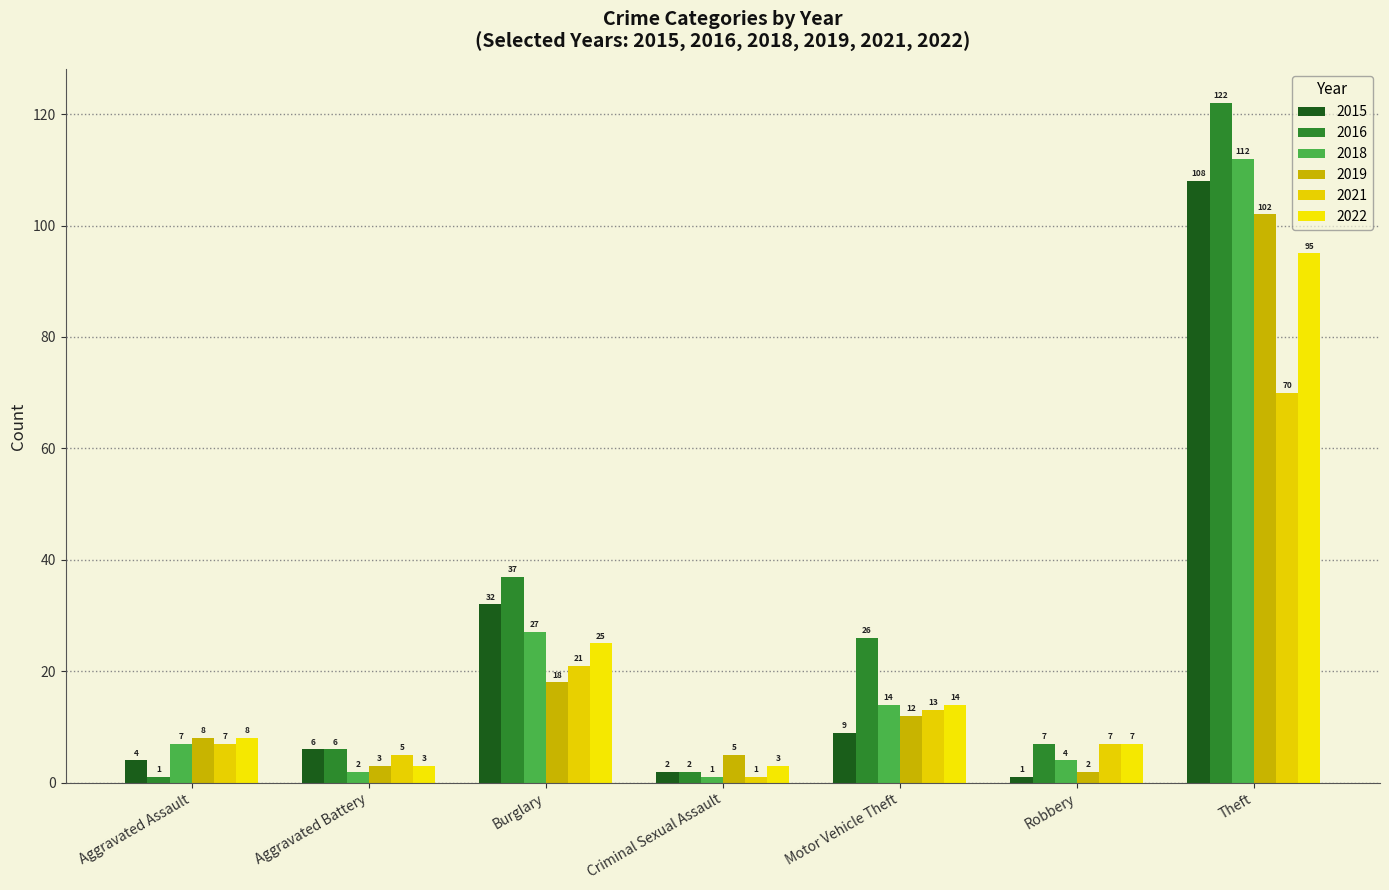

Is it true that 2021 equals 2 at Robbery?

False